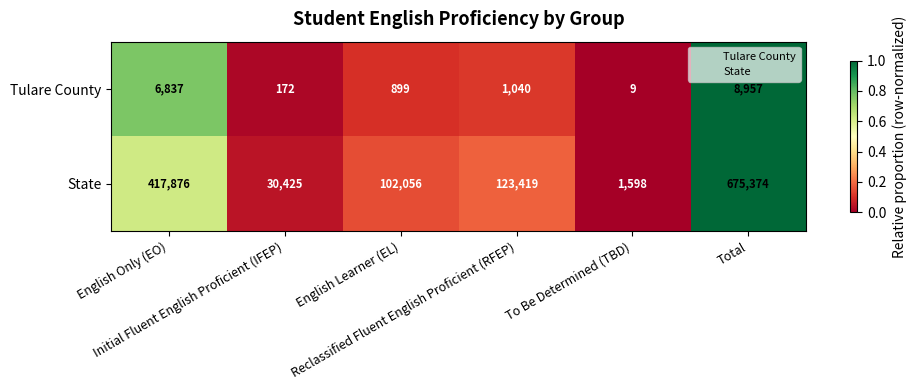

What is the maximum value shown in the chart?

675374